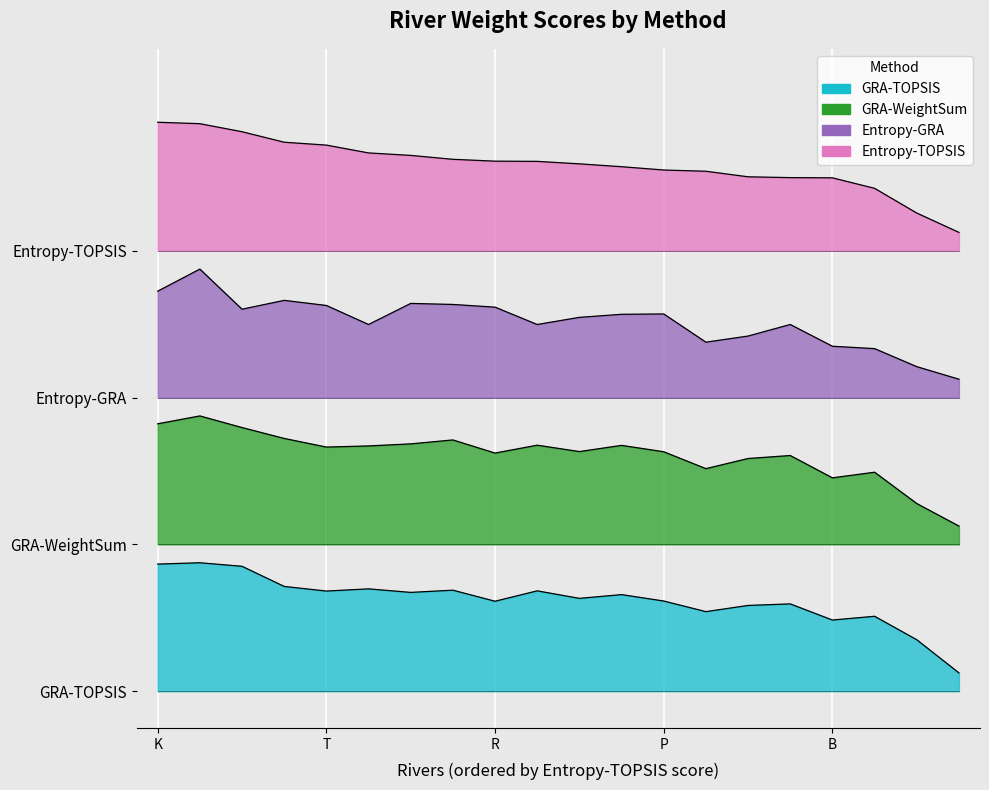

True or false: GRA-WeightSum has more than 1 interior local peaks.

True